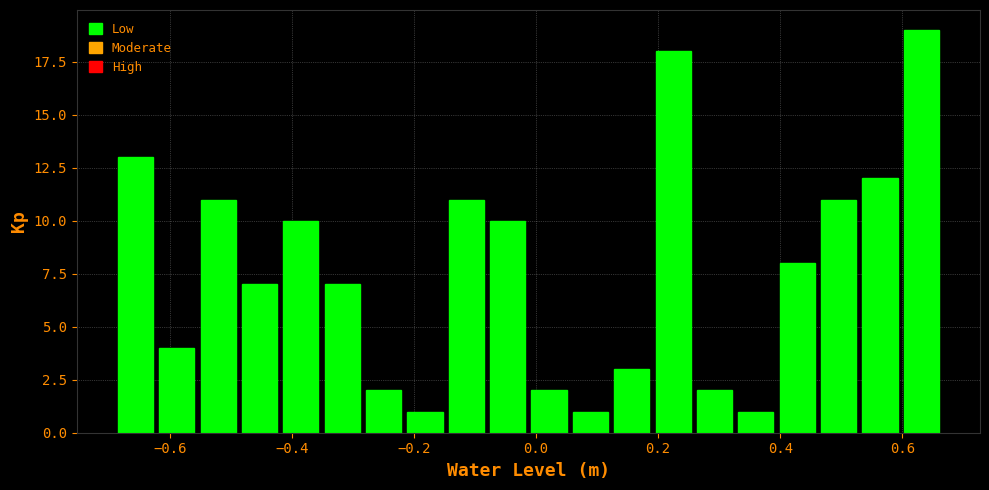

Around what value on the x-axis is the tallest bar? Give the approximate position of its centre, as read against the axis.

0.64